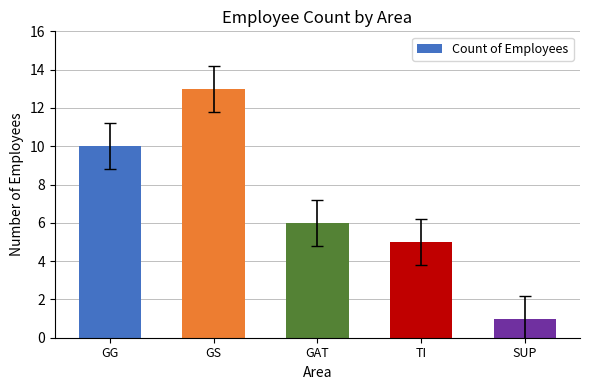

True or false: the data shows 2 at TI.

False